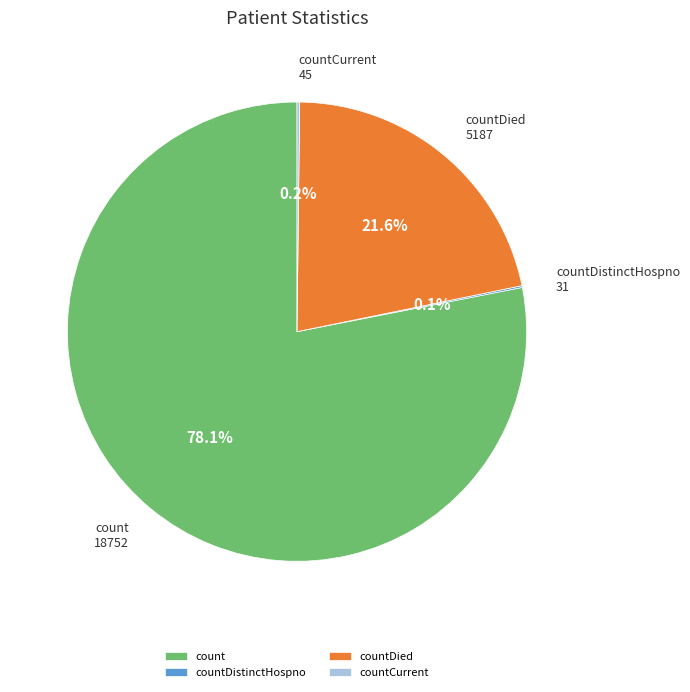

Which slice represents more than half of the pie?

count